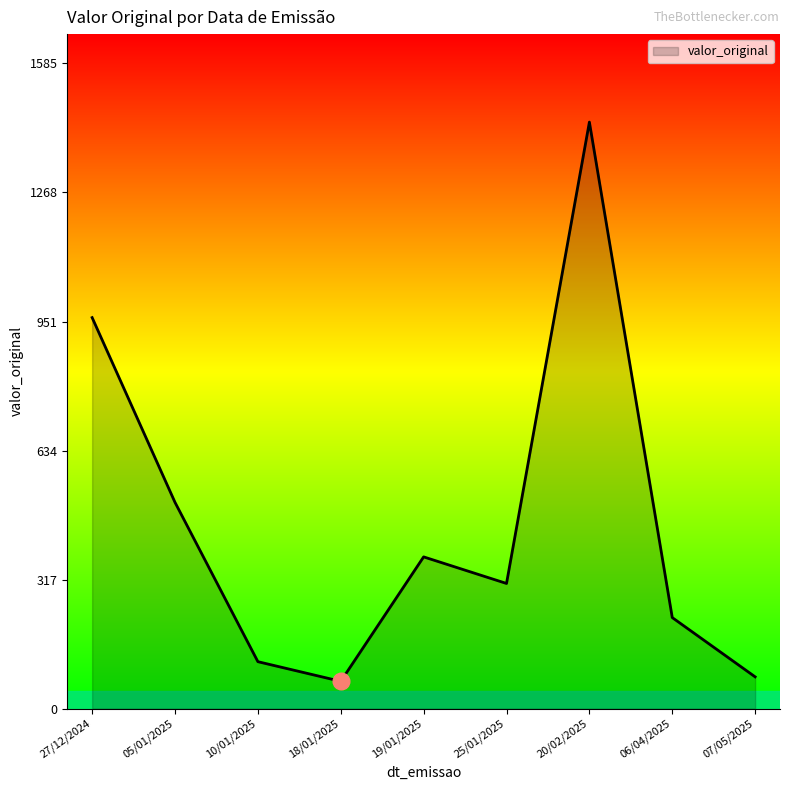

What is the sum of the values at 20/02/2025 and 25/01/2025?

1748.4